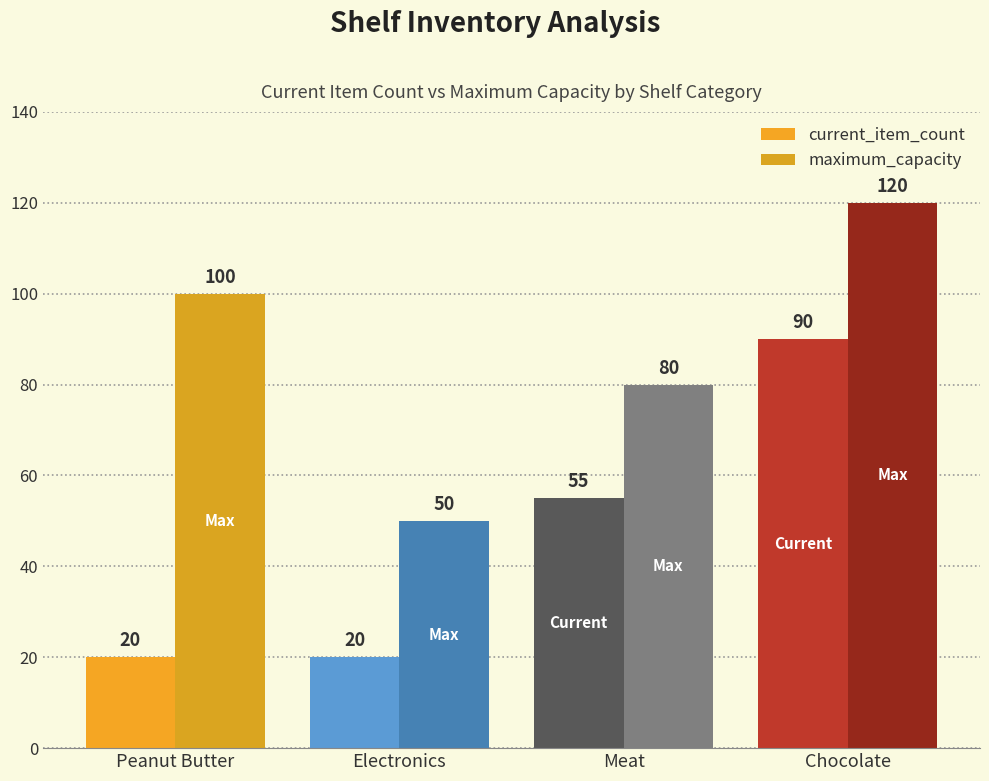

What is the approximate value of maximum_capacity at Meat?

80